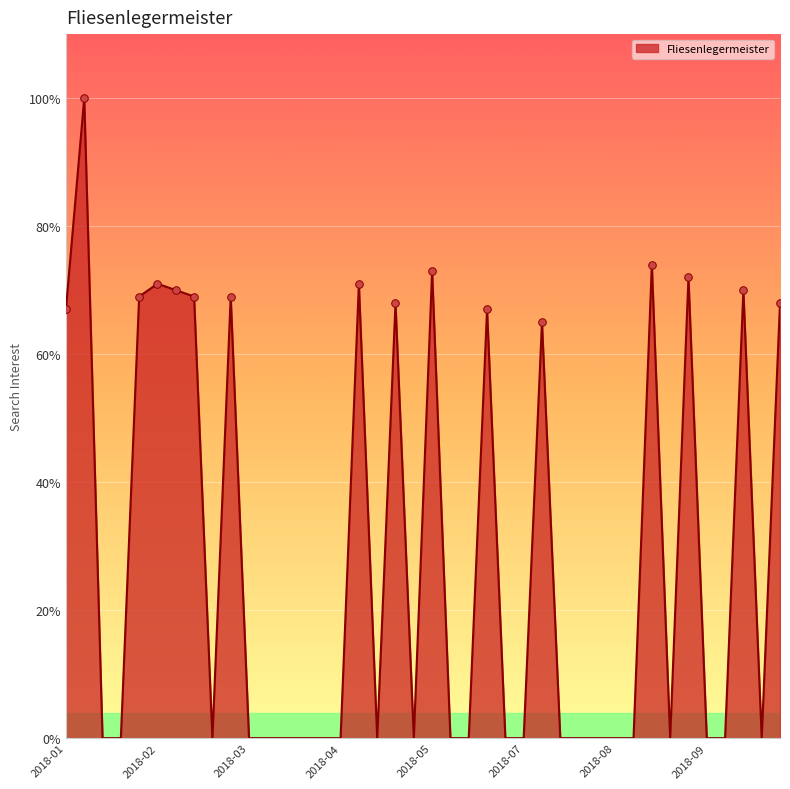

What is the difference between the maximum and minimum values?

100